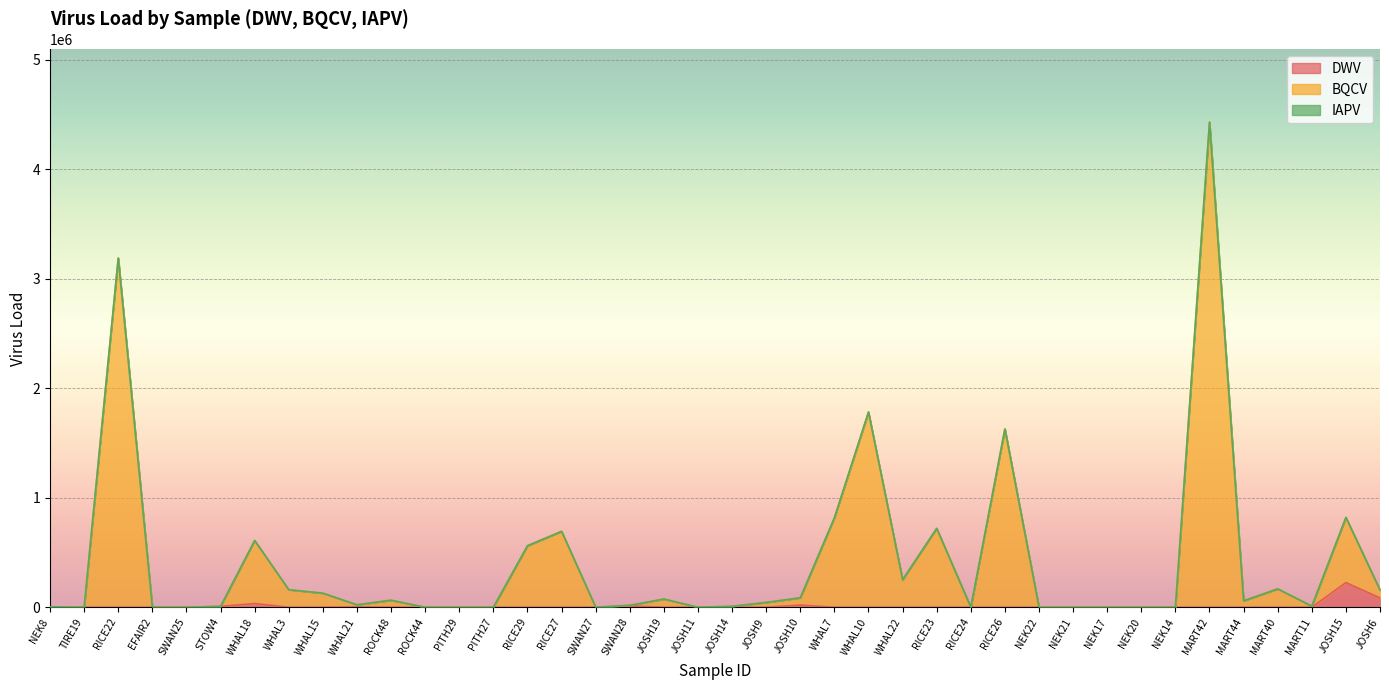

At which category is the sum across all series the highest?

MART42